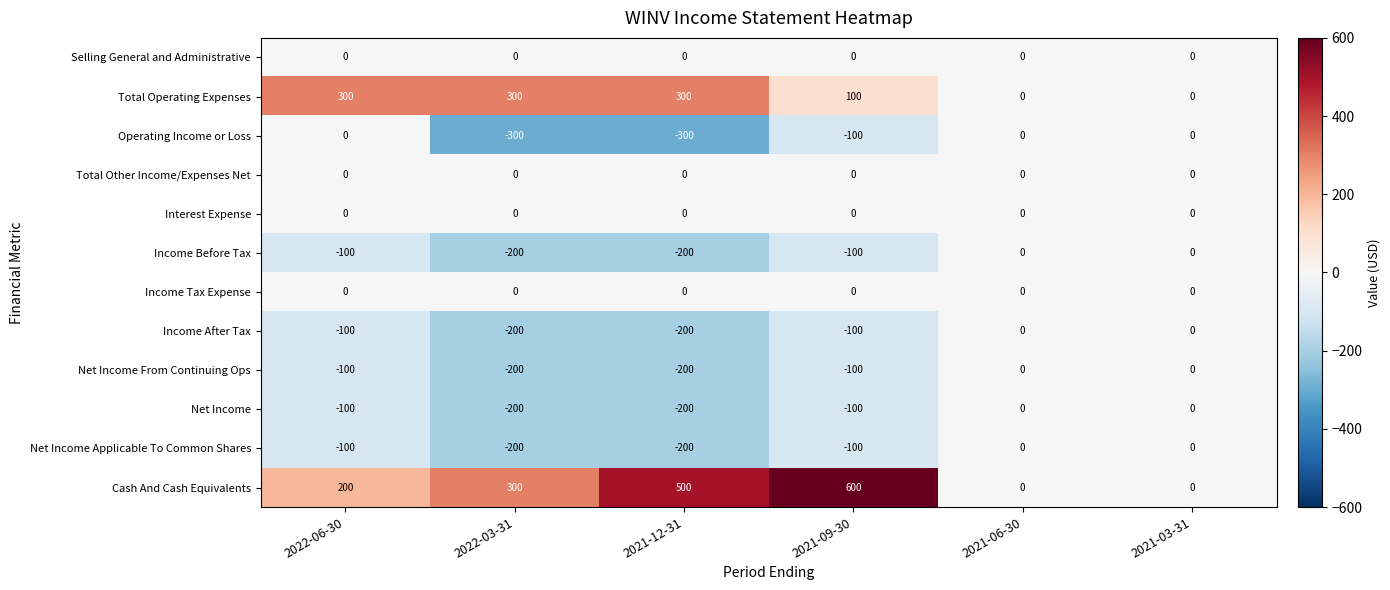

How many categories are shown in the chart?

6